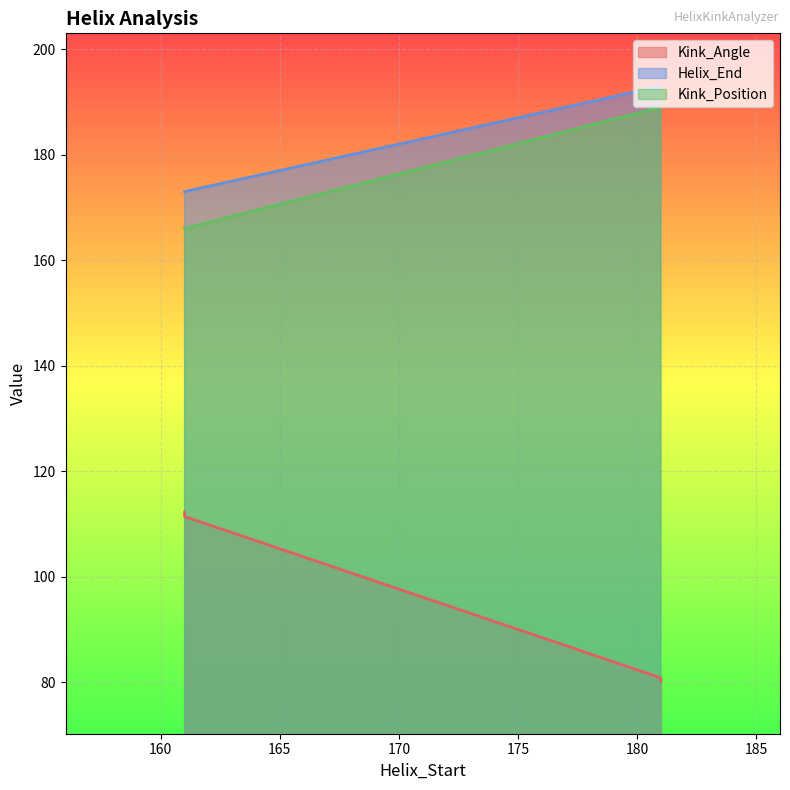

What are all the series names shown in the legend?

Kink_Angle, Helix_End, Kink_Position